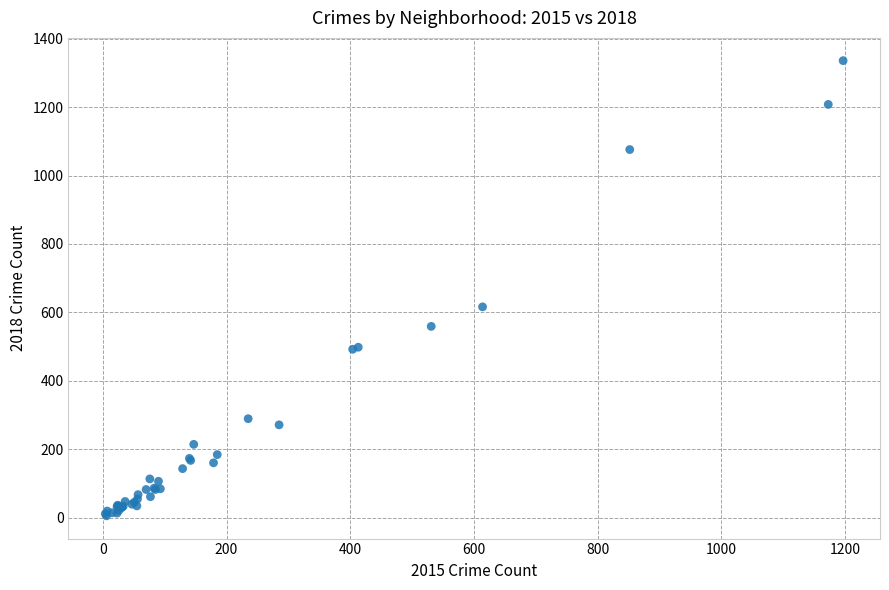

What Y value in the scatter plot is closest to 670?

616